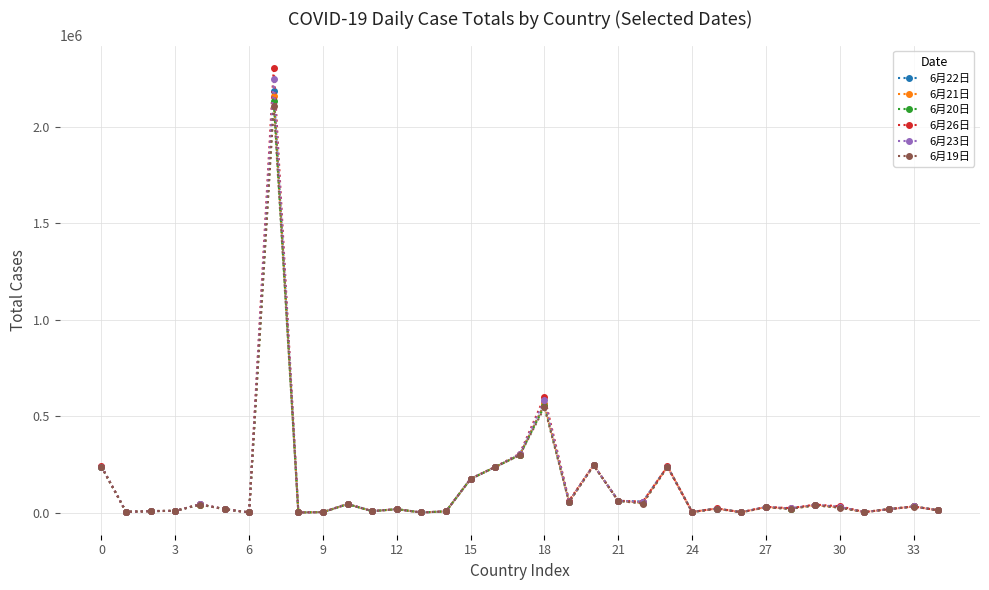

Which series has the widest spread of values?

6月26日